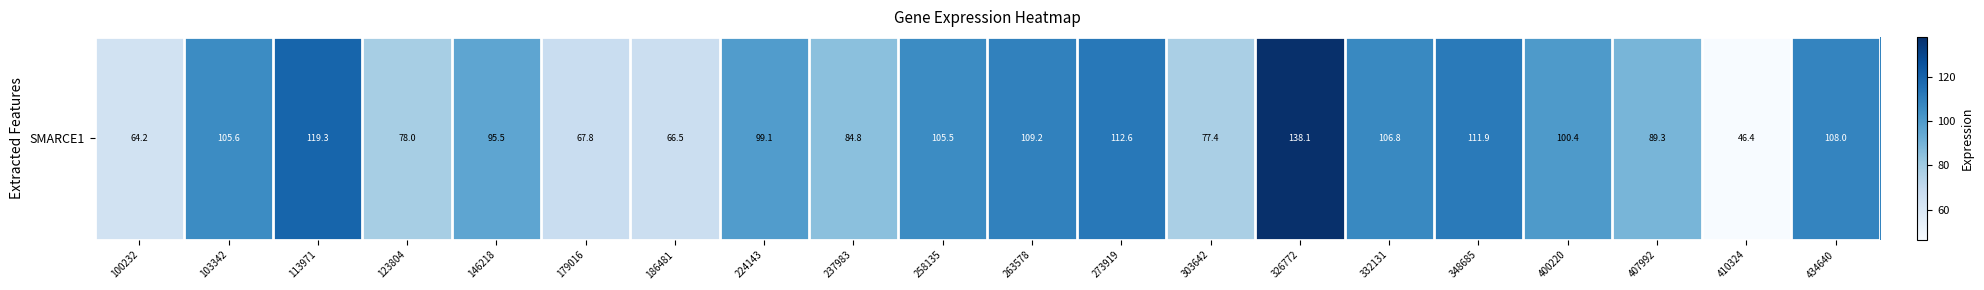

List the labels in order of value, largest first.

326772, 113971, 273919, 348685, 263578, 434640, 332131, 103342, 258135, 400220, 224143, 146218, 407992, 237983, 123804, 303642, 179016, 186481, 100232, 410324